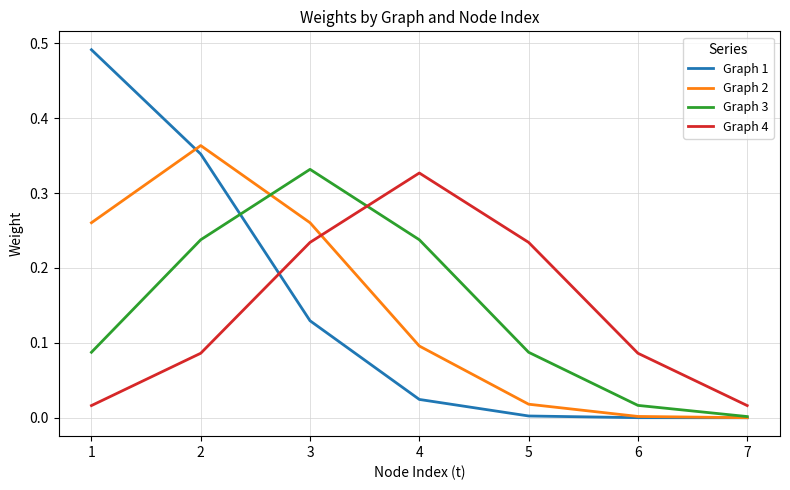

How many intersections are there between Graph 4 and Graph 2?

1